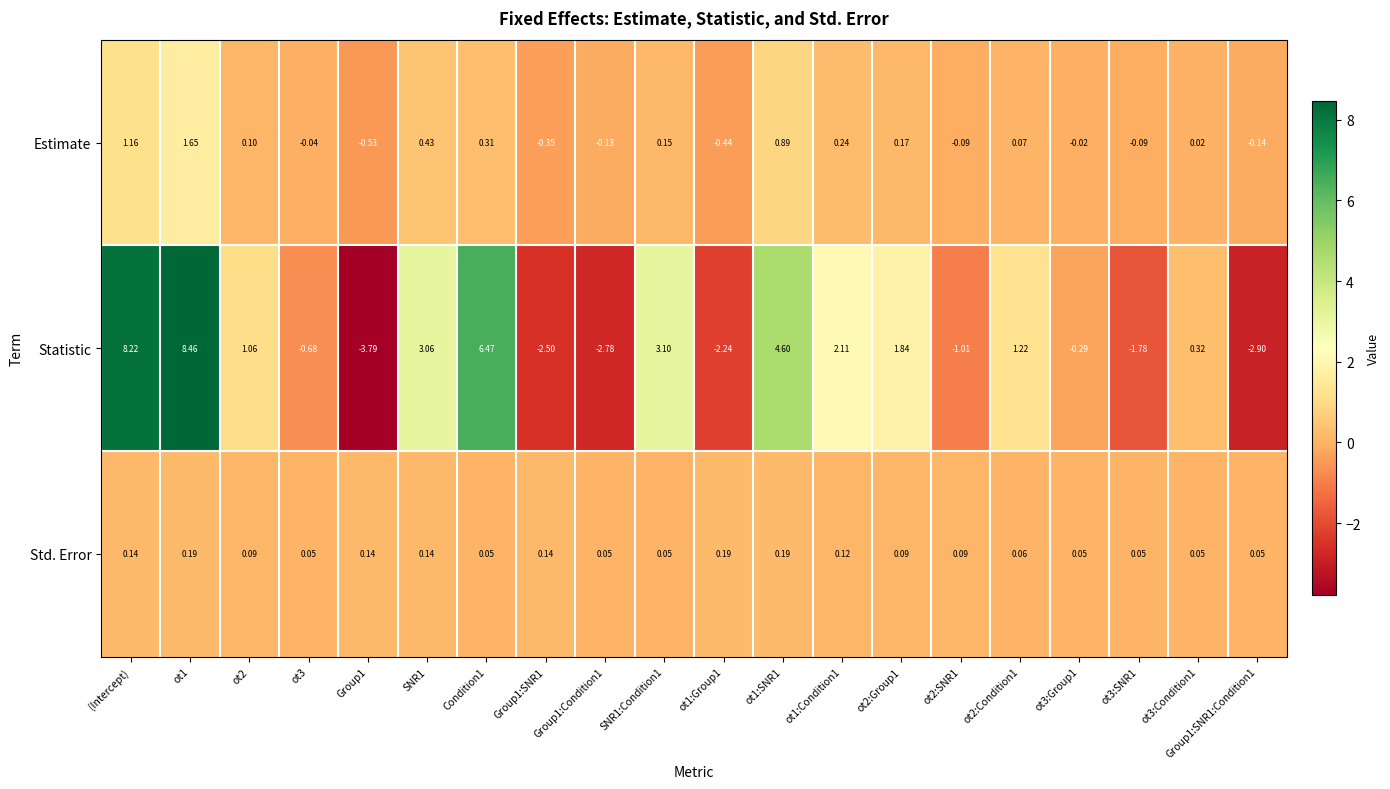

Rank the series at ot2 from lowest to highest value.

Std. Error, Estimate, Statistic